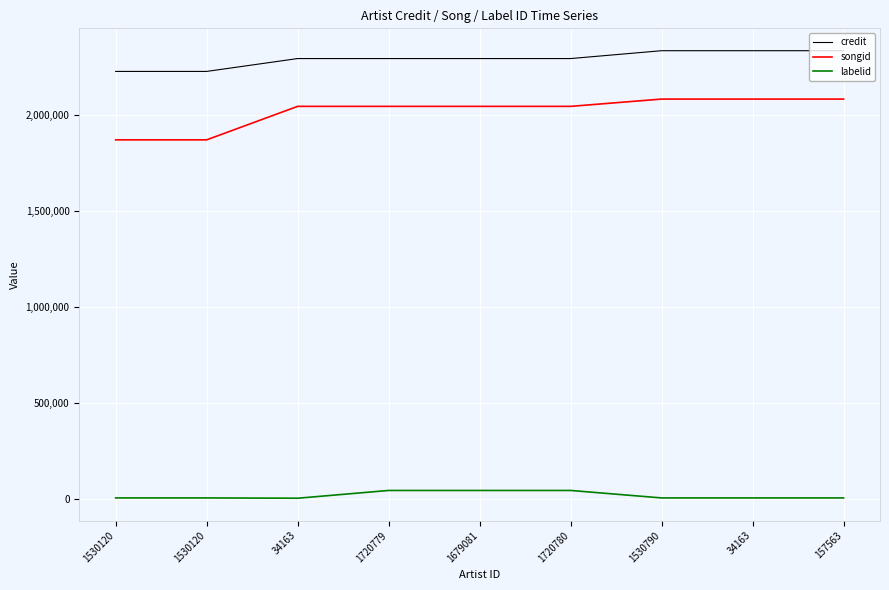

True or false: songid has a value of 2080558 at 1530790.

True